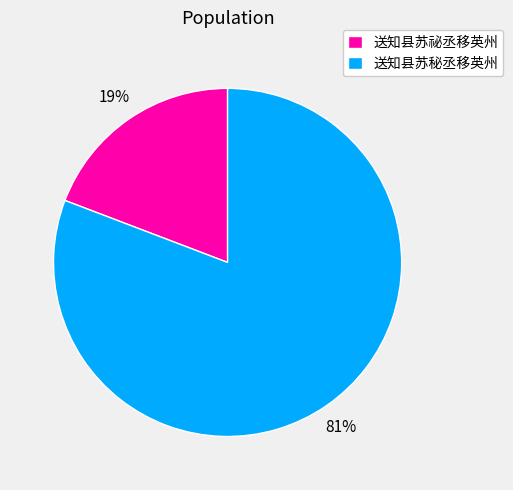

Is 送知县苏秘丞移英州 the majority of the pie?

Yes